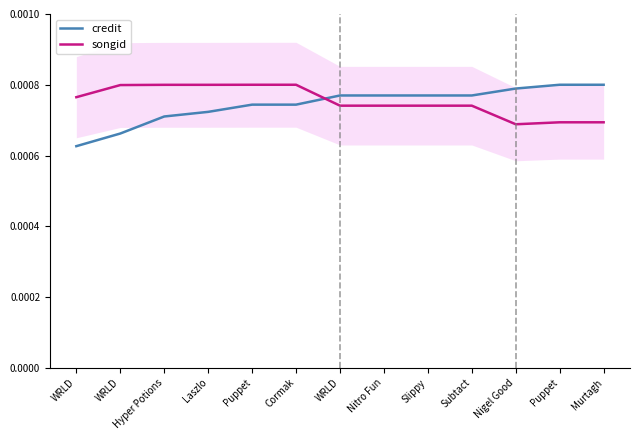

What is the label of the 3rd point from the left?

Hyper Potions